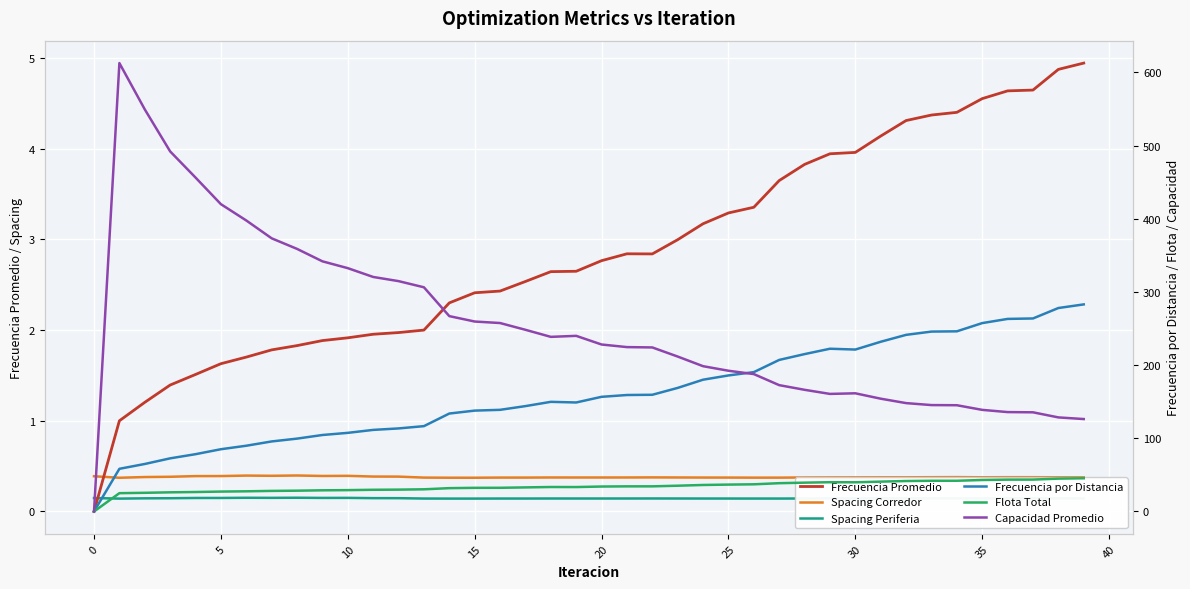

The Frecuencia Promedio series shows 5.4 at 30. True or false?

False